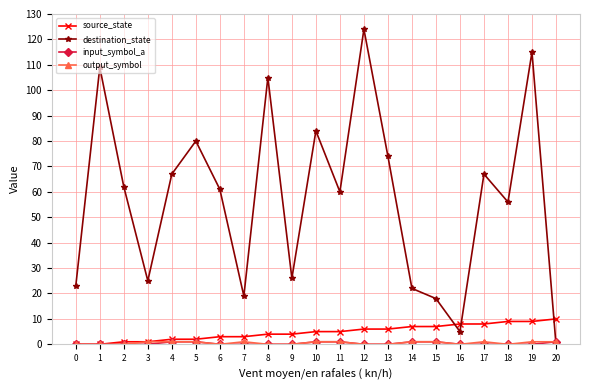

Which series has the widest spread of values?

destination_state